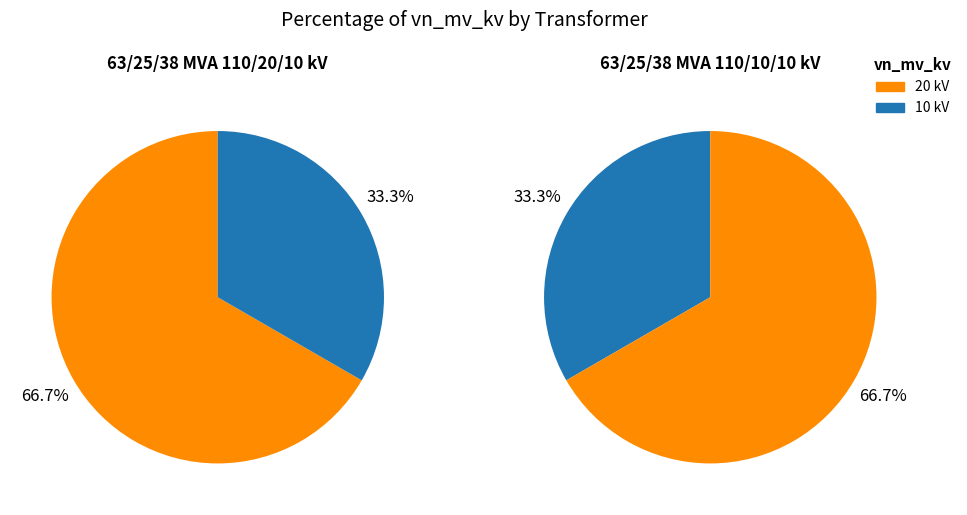

The 63/25/38 MVA 110/10/10 kV slice represents 33% of the pie. True or false?

True